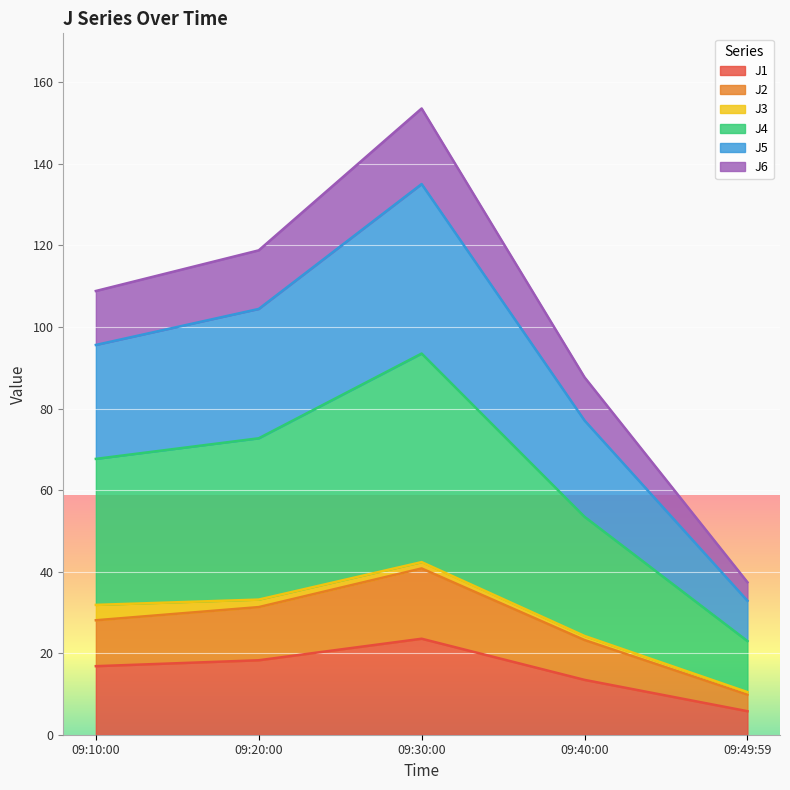

True or false: J6 and J5 cross at least once.

False